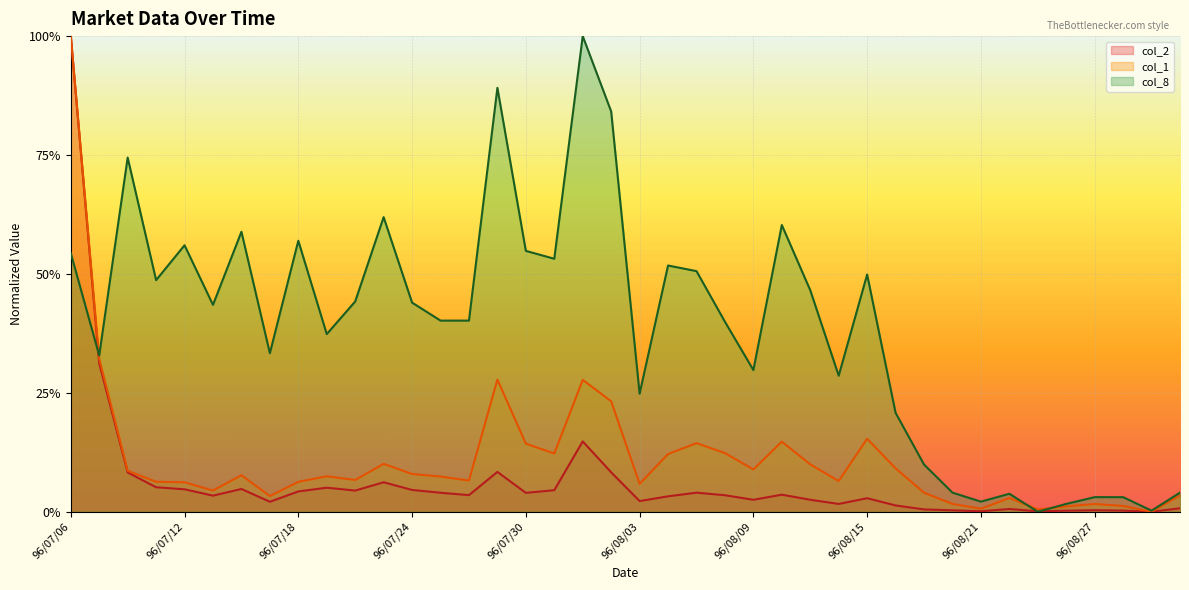

True or false: col_8 and col_1 cross at least once.

True